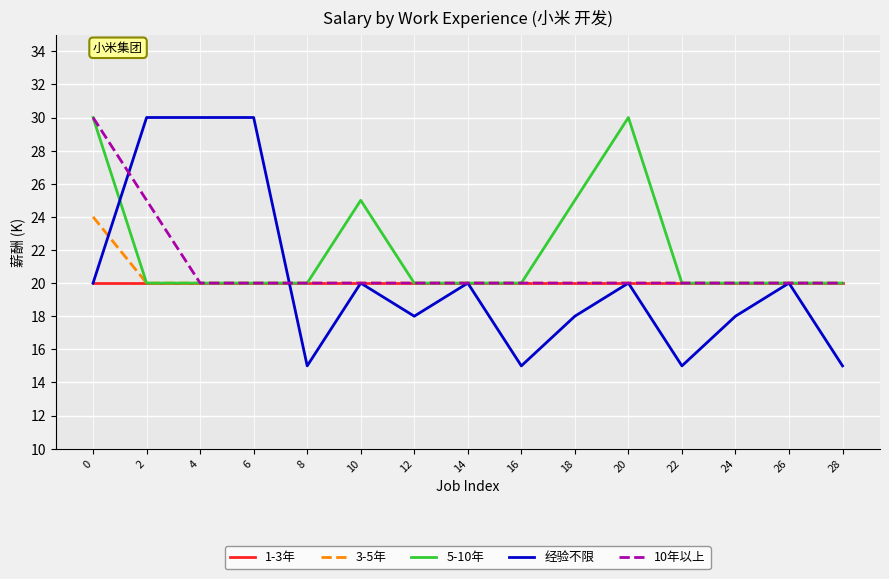

The value of 经验不限 at 18 is 18. True or false?

True